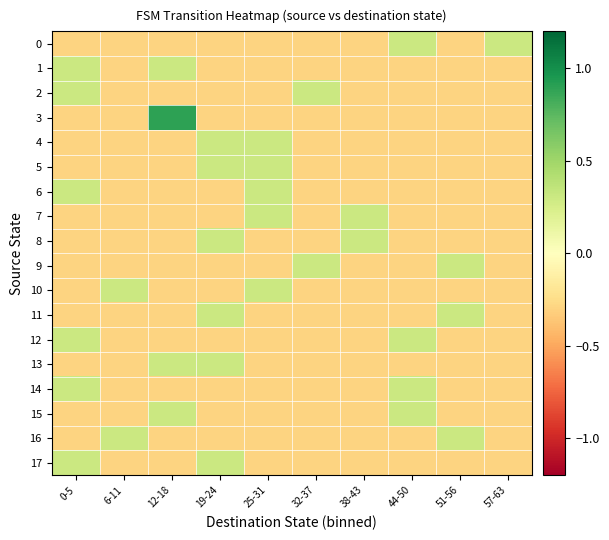

Count the number of categories in the chart.

10